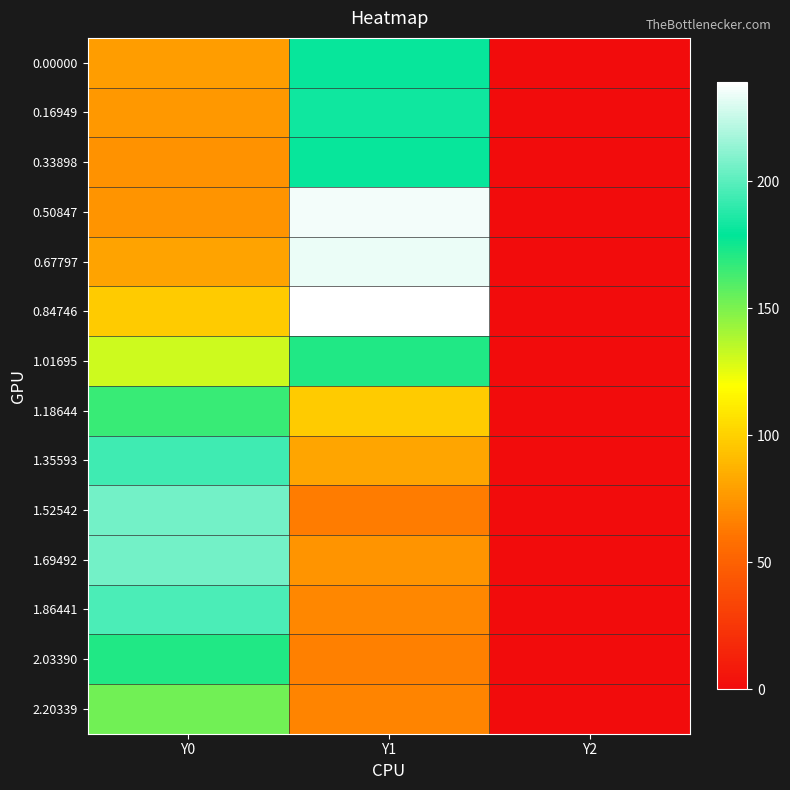

Reading right to left, extract all data points from this chart.

0.00000: Y2=0.0	Y1=180.9	Y0=78.1
0.16949: Y2=0.0	Y1=182.1	Y0=75.8
0.33898: Y2=0.0	Y1=180.5	Y0=73.5
0.50847: Y2=0.0	Y1=235.3	Y0=74.3
0.67797: Y2=0.0	Y1=233.5	Y0=80.6
0.84746: Y2=0.0	Y1=238.8	Y0=97.3
1.01695: Y2=0.0	Y1=171.0	Y0=131.0
1.18644: Y2=0.0	Y1=97.7	Y0=165.3
1.35593: Y2=0.0	Y1=81.2	Y0=193.1
1.52542: Y2=0.0	Y1=63.8	Y0=206.0
1.69492: Y2=0.0	Y1=73.8	Y0=205.8
1.86441: Y2=0.0	Y1=68.4	Y0=196.5
2.03390: Y2=0.0	Y1=65.9	Y0=170.8
2.20339: Y2=0.0	Y1=67.3	Y0=152.3